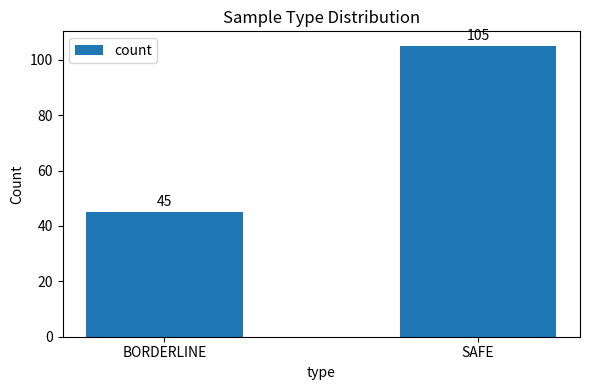

Between SAFE and BORDERLINE, which is larger?

SAFE